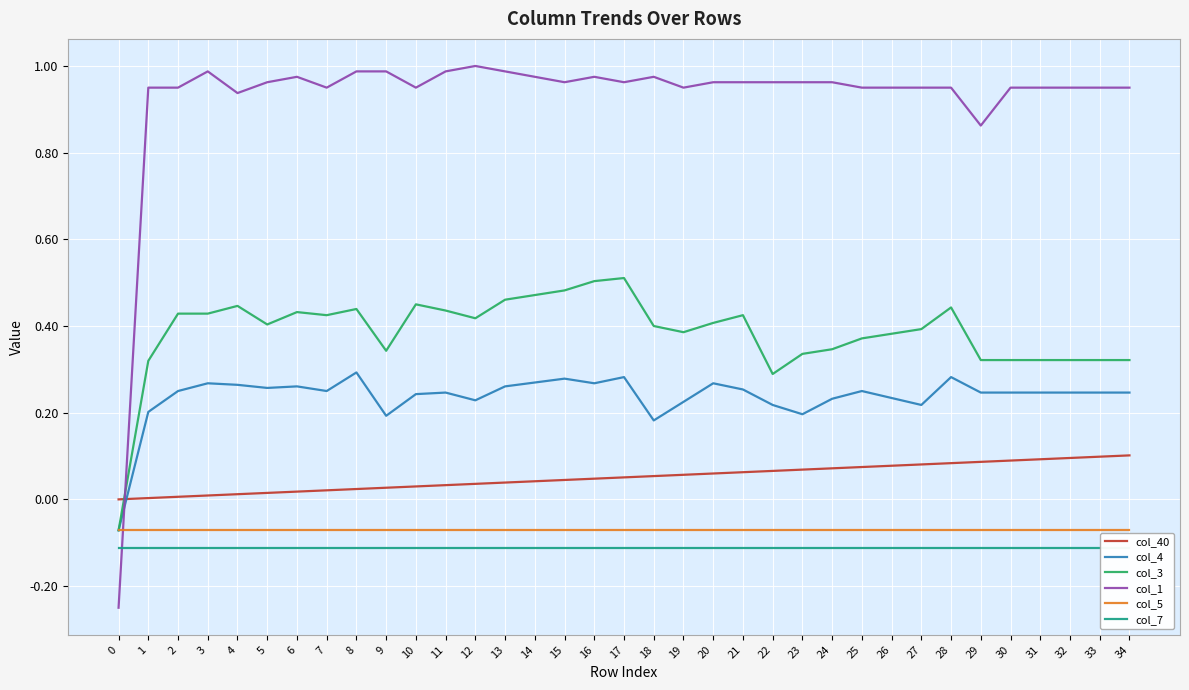

Which series changed the most between 4 and 29?

col_3